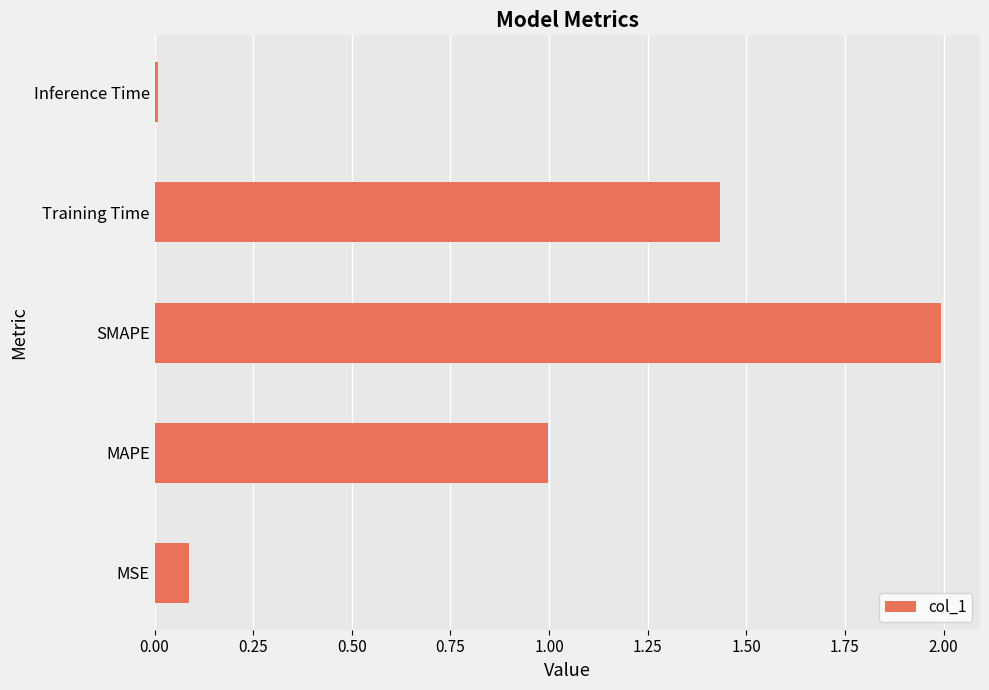

Which label corresponds to the smallest value in the chart?

Inference Time